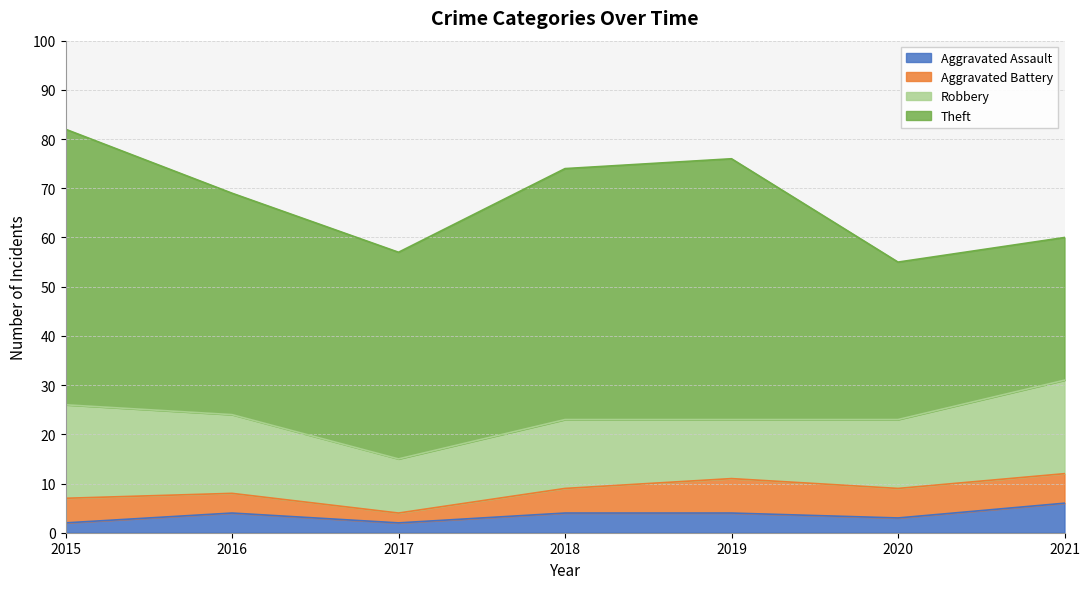

The value of Theft at 2020 is 32. True or false?

True